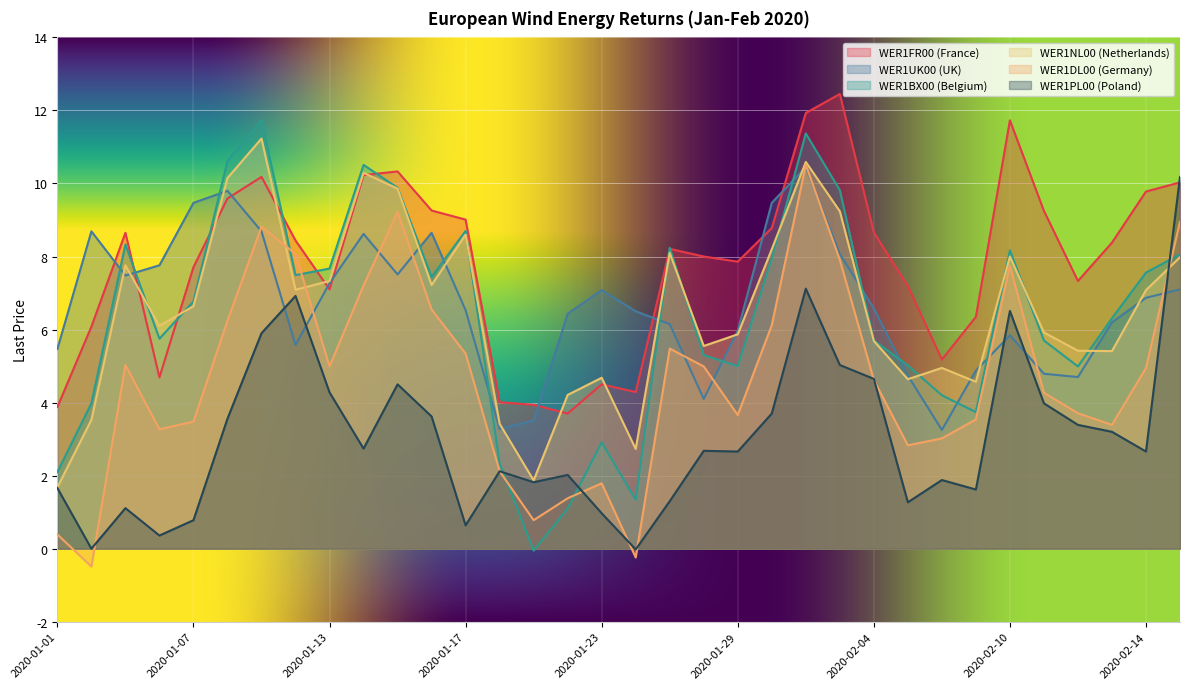

Between 2020-01-01 and 2020-01-13, which is larger?

2020-01-13